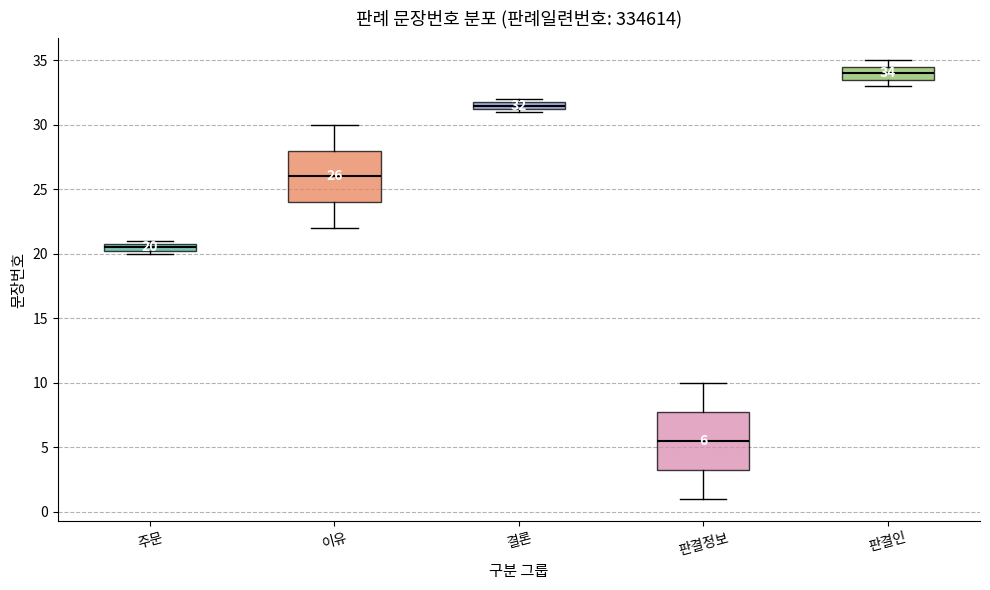

Comparing the boxes themselves (not the whiskers), which one is the tallest?

판결정보